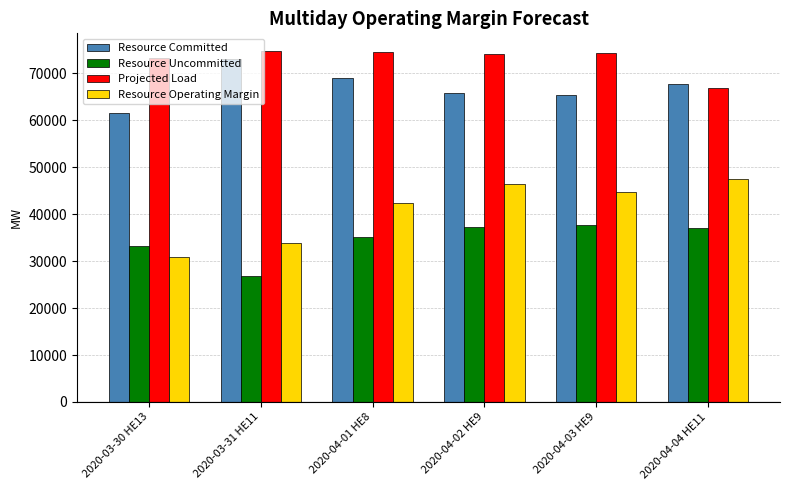

What is the average value of the Resource Committed series?

67071.0